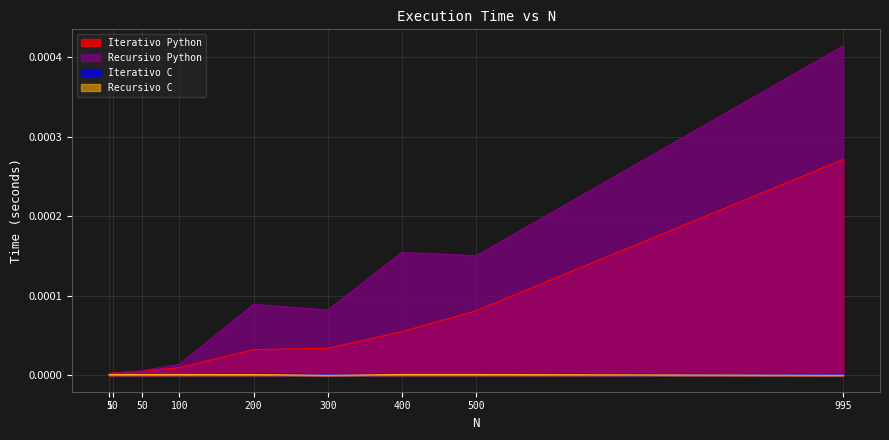

Which category has the lowest value in the Recursivo Python series?

5